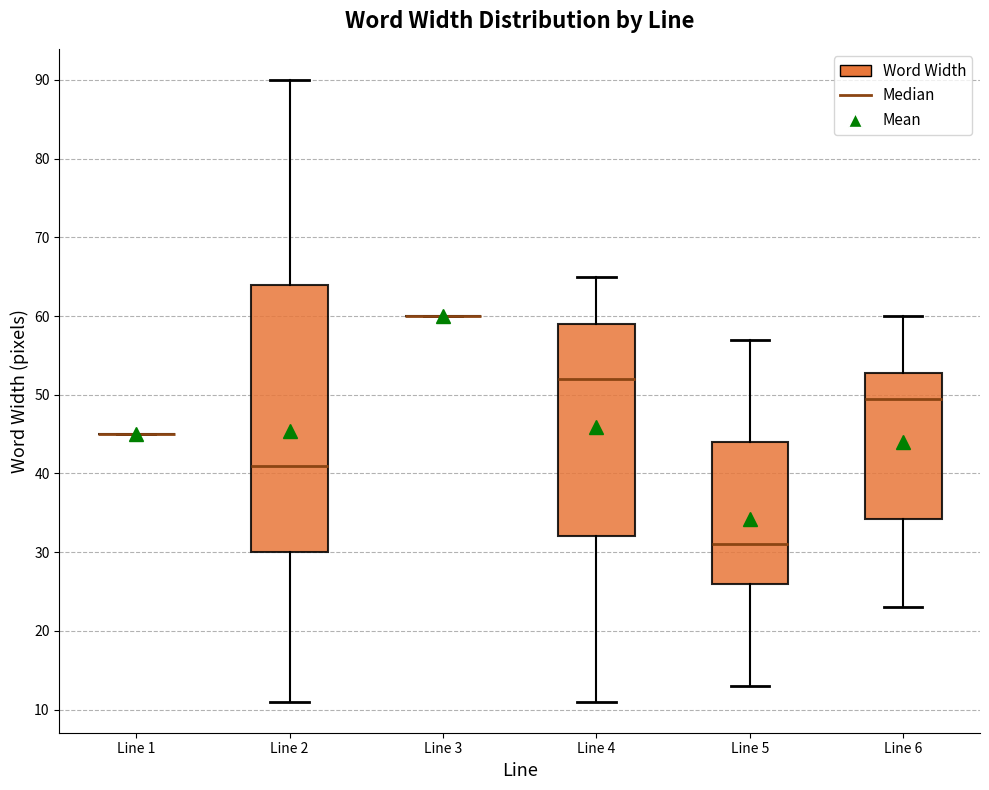

Reading left to right, transcribe this box plot: for each box, give where its median line is, the range the box spans, and where its two whiskers end, as read against the y-axis. The values are not printed on the chart, so give them approximately, as read against the axis.

Line 1: box collapsed to a line at 45, whiskers 45 to 45
Line 2: median 41, box 30 to 64, whiskers 11 to 90
Line 3: box collapsed to a line at 60, whiskers 60 to 60
Line 4: median 52, box 32 to 59, whiskers 11 to 65
Line 5: median 31, box 26 to 44, whiskers 13 to 57
Line 6: median 50, box 34 to 53, whiskers 23 to 60